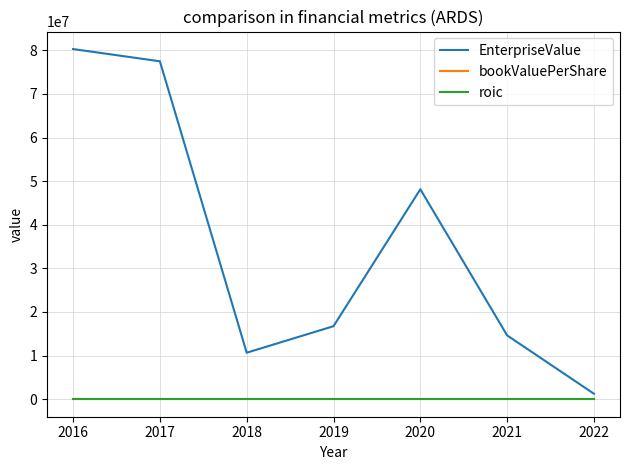

The value of EnterpriseValue at 2020 is 48137276.1. True or false?

True